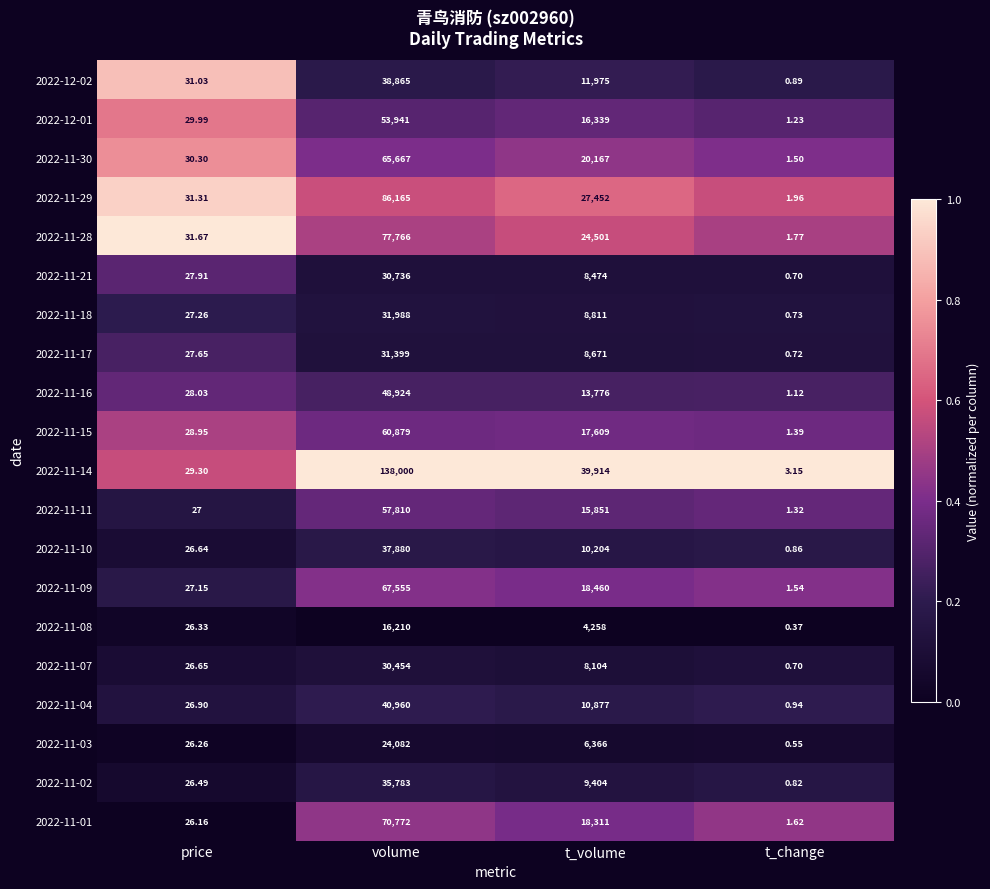

Rank the categories by 2022-11-29 value from highest to lowest.

volume, t_volume, price, t_change